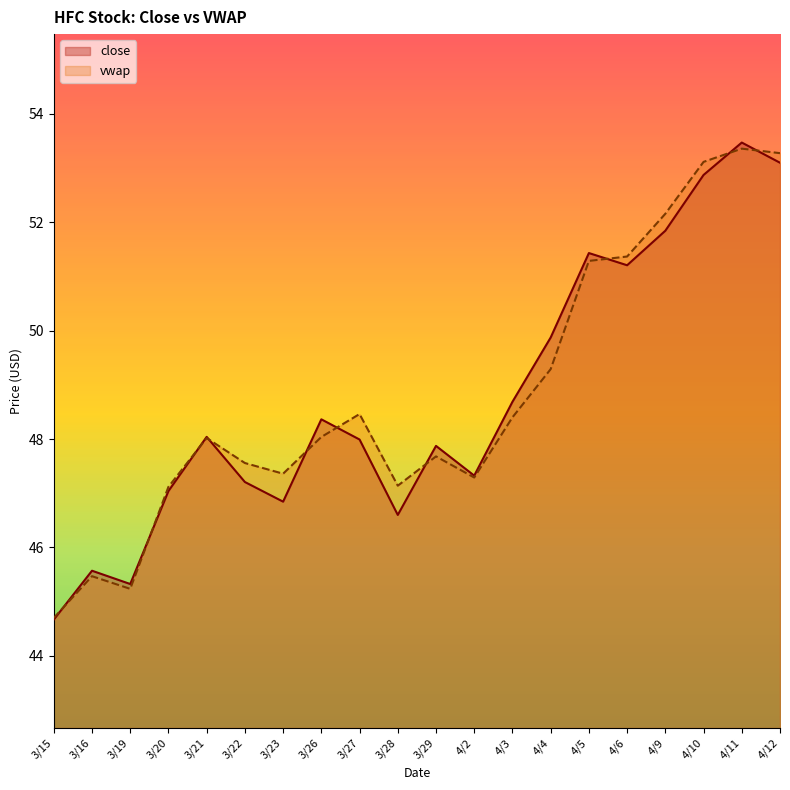

Between which two adjacent categories do vwap and close first intersect?

3/15 and 3/16